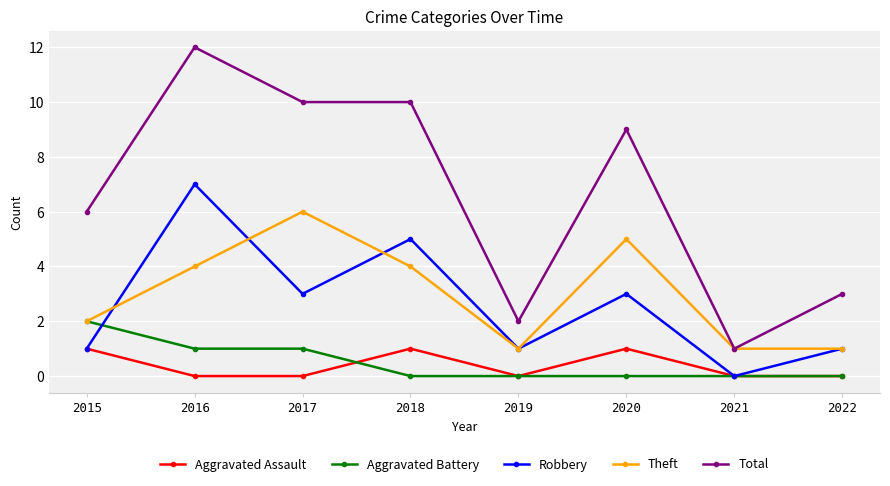

What are all the series names shown in the legend?

Aggravated Assault, Aggravated Battery, Robbery, Theft, Total